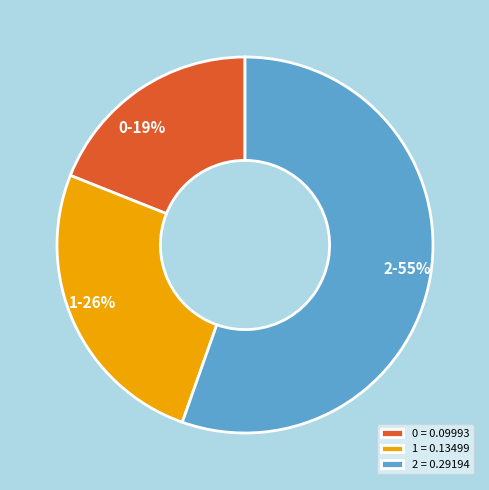

Between 0-19% and 1-26%, which is larger?

1-26%